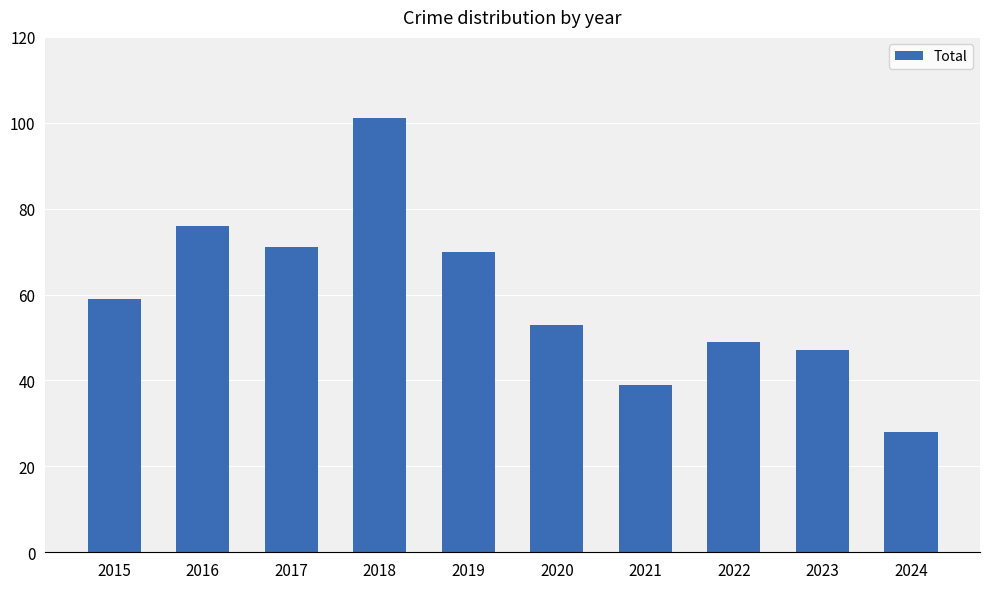

Is it true that the value at 2022 is 49?

True